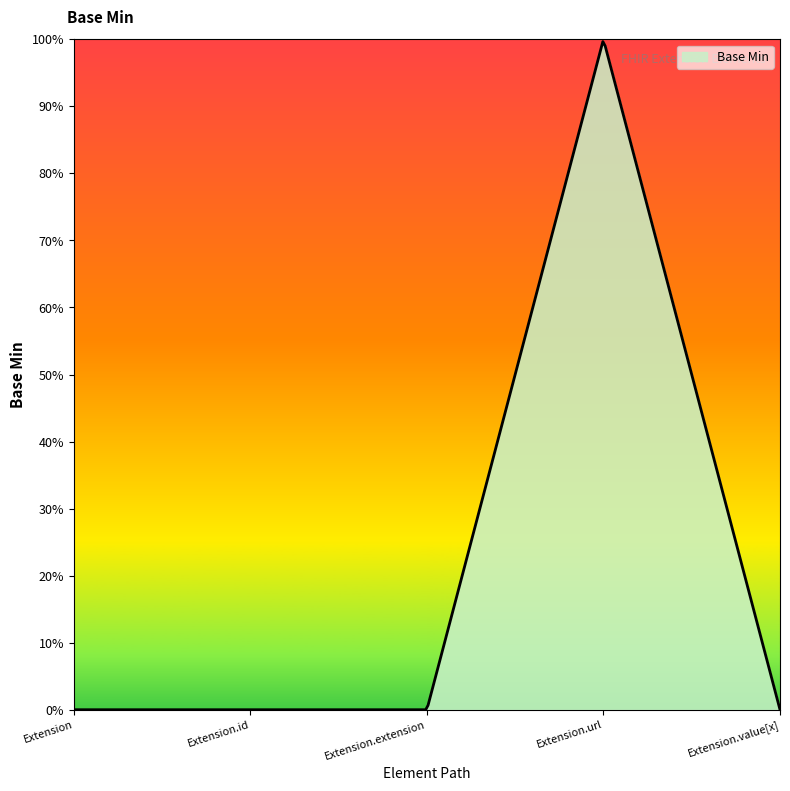

Does the chart display data point markers on the line(s)?

No